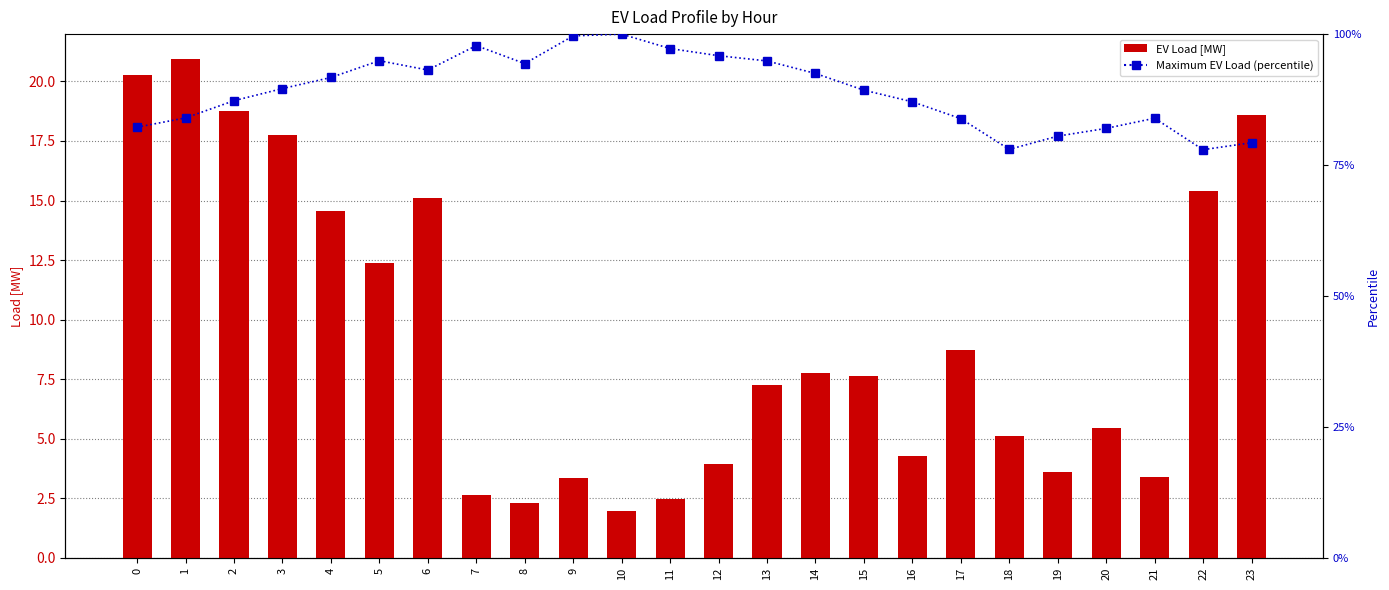

What is the value of the EV Load [MW] bar at the 14th from the left?

7.3